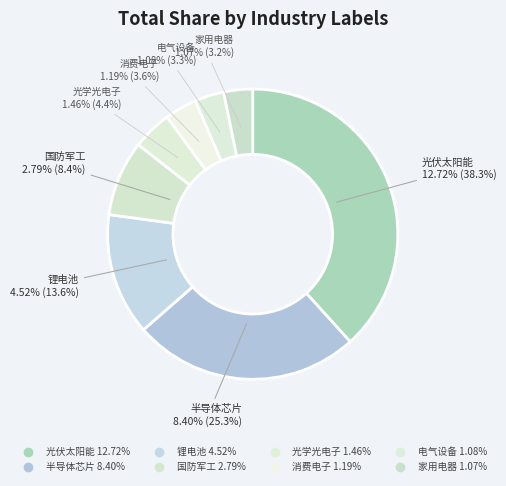

Do 电气设备 and 消费电子 together represent more than half of the pie?

No